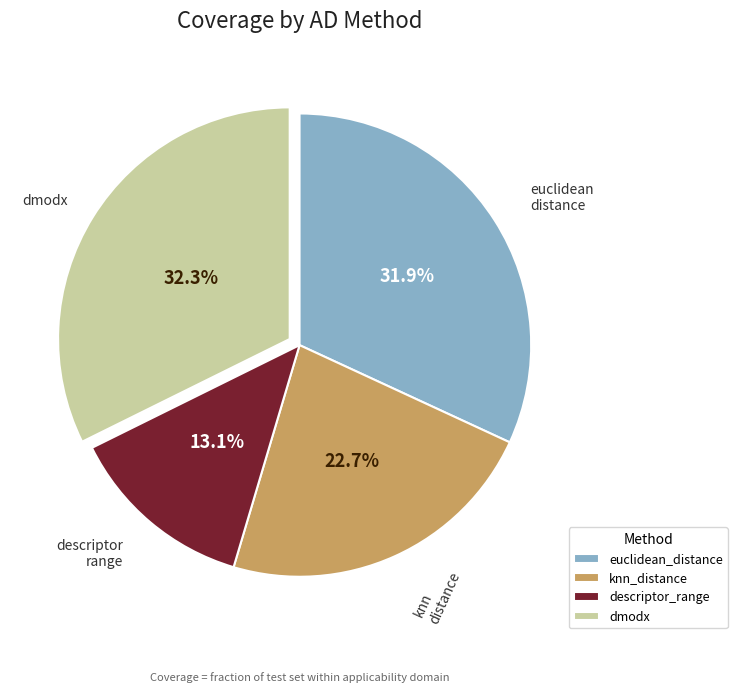

Is there any slice that represents more than half of the pie?

No